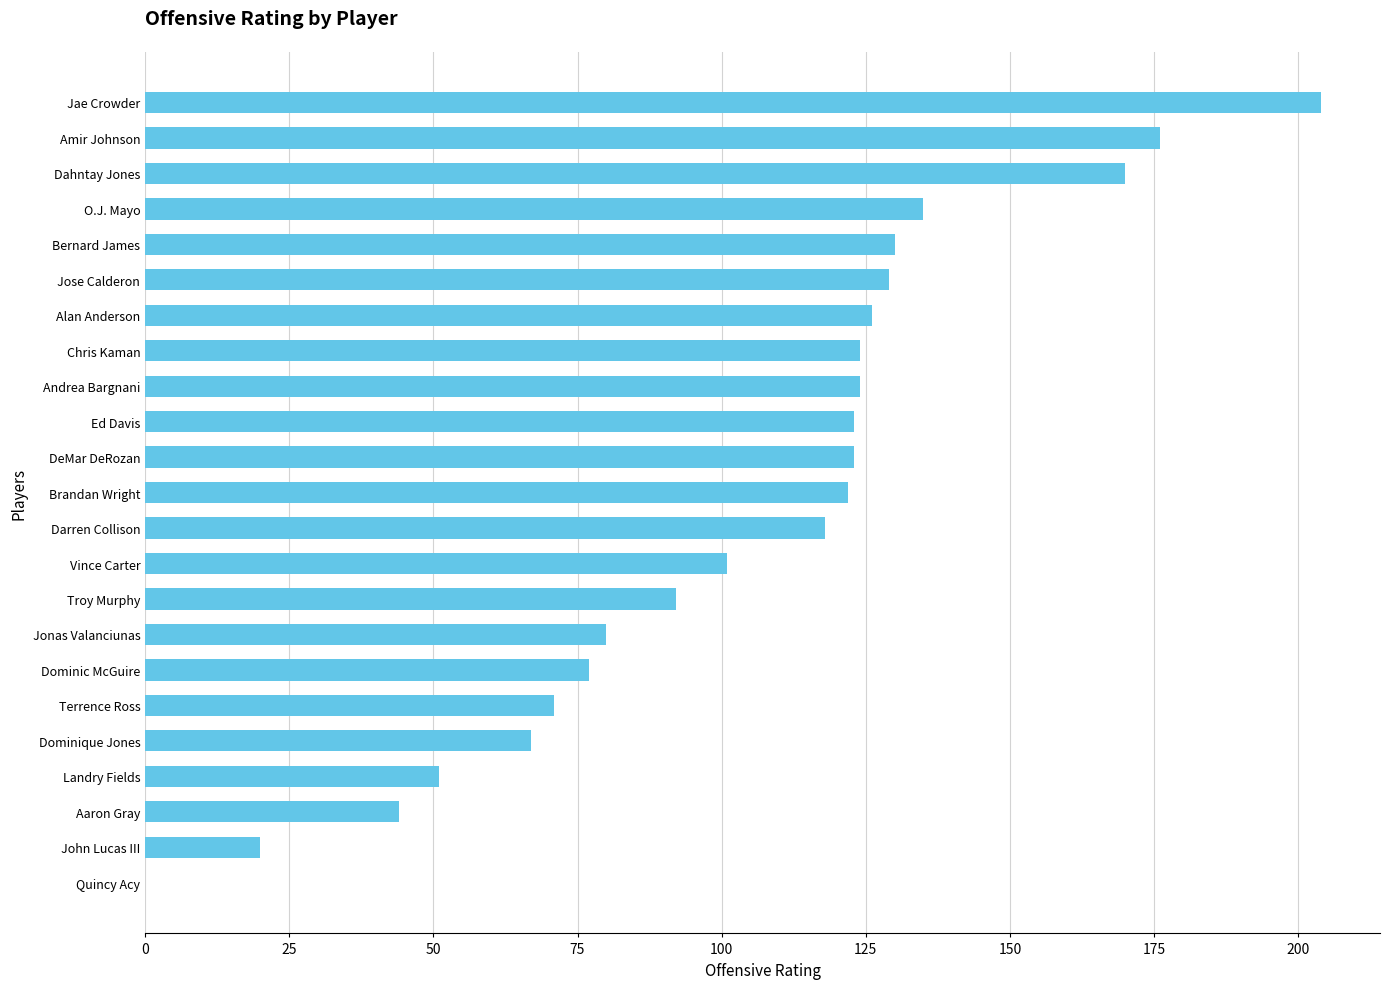

How many values are above zero?

22